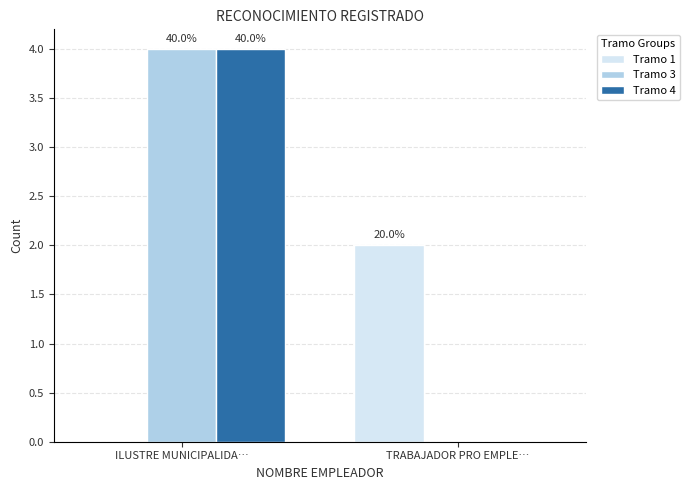

What is the difference between the Tramo 3 values at ILUSTRE MUNICIPALIDA… and TRABAJADOR PRO EMPLE…?

4